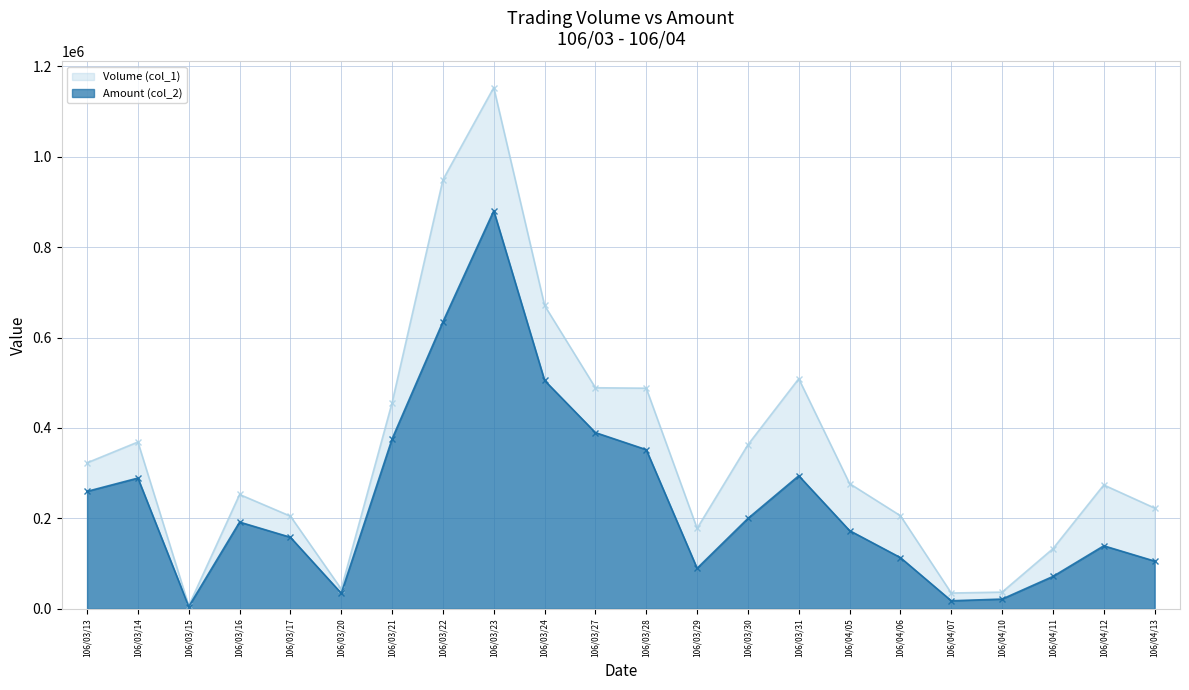

What is the difference between the second highest and second lowest values in the Amount (col_2) series?

617090